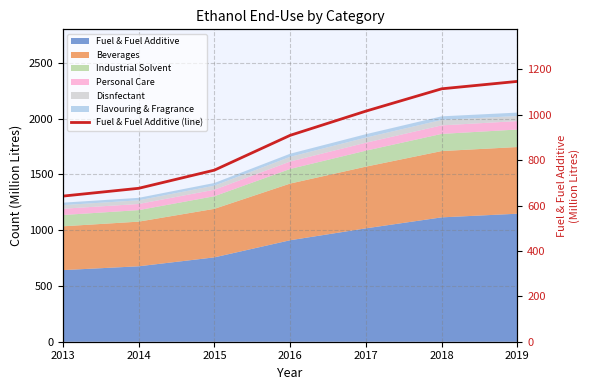

Which has a higher value, 2016 or 2013?

2016